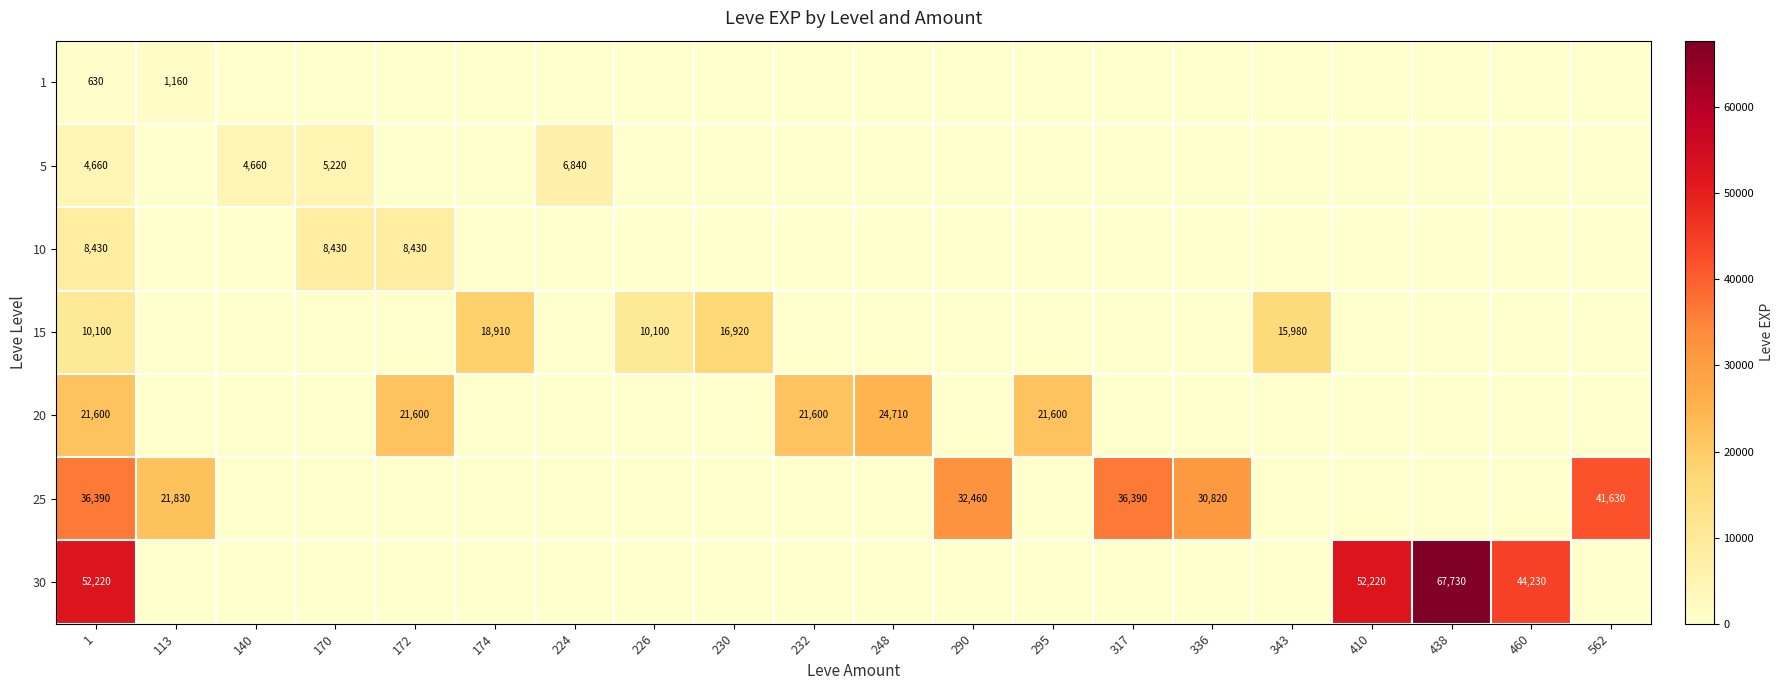

Where is 25 nearest to the value 20815?

113